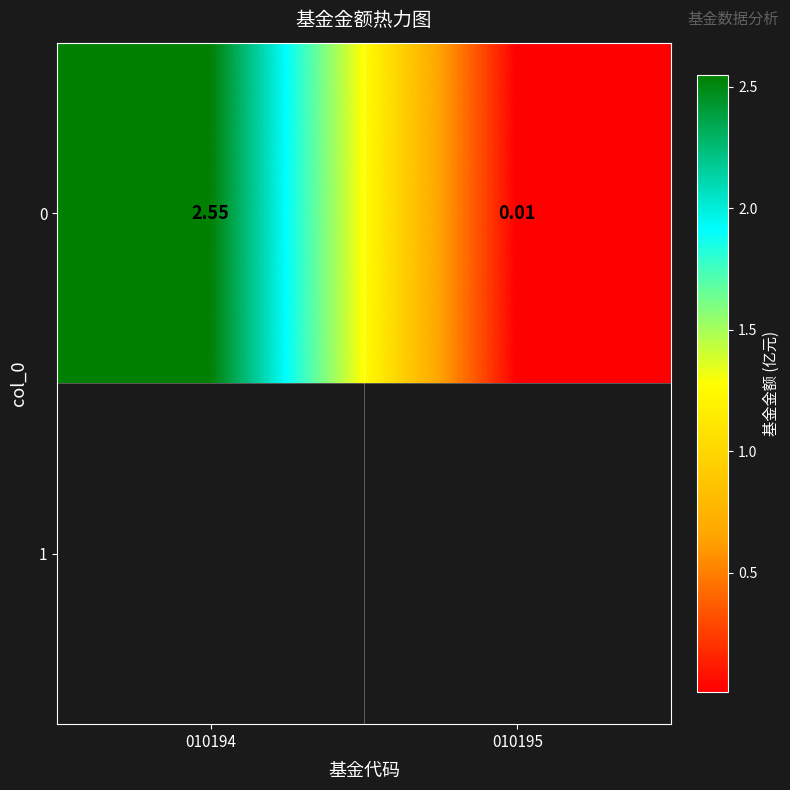

Read the value at 010194.

2.5